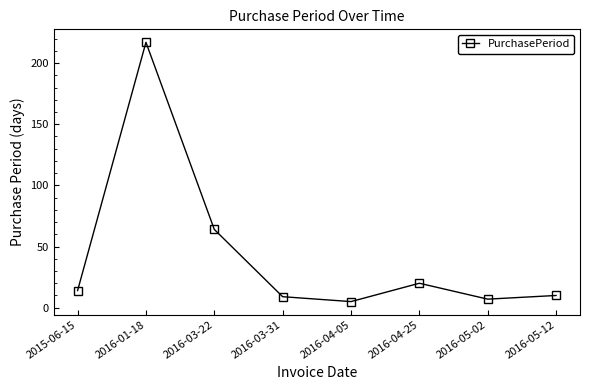

Where is the first local minimum?

2016-04-05